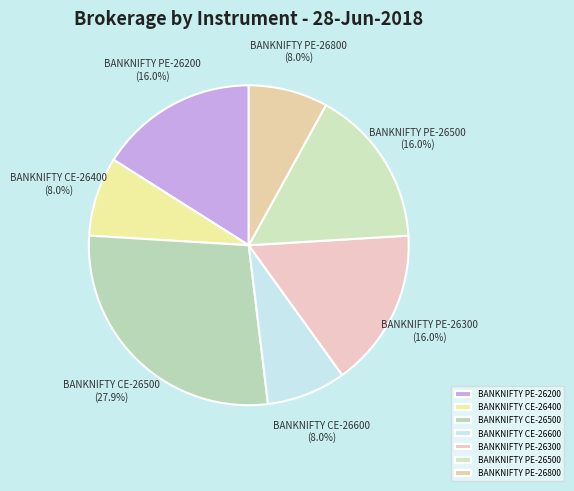

Count the number of slices in the pie.

7